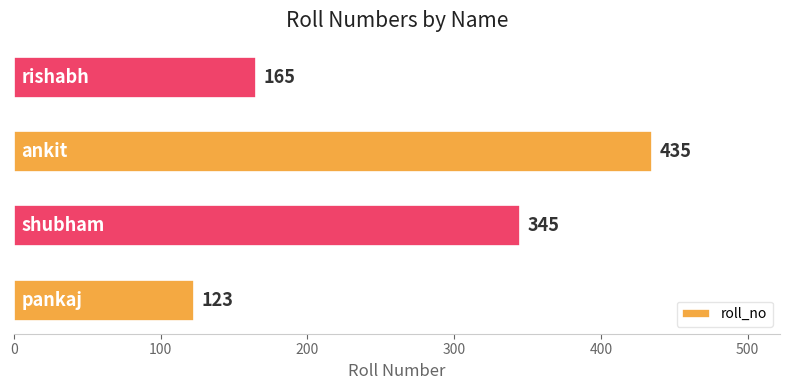

Count the values in the range 165 to 435.

3